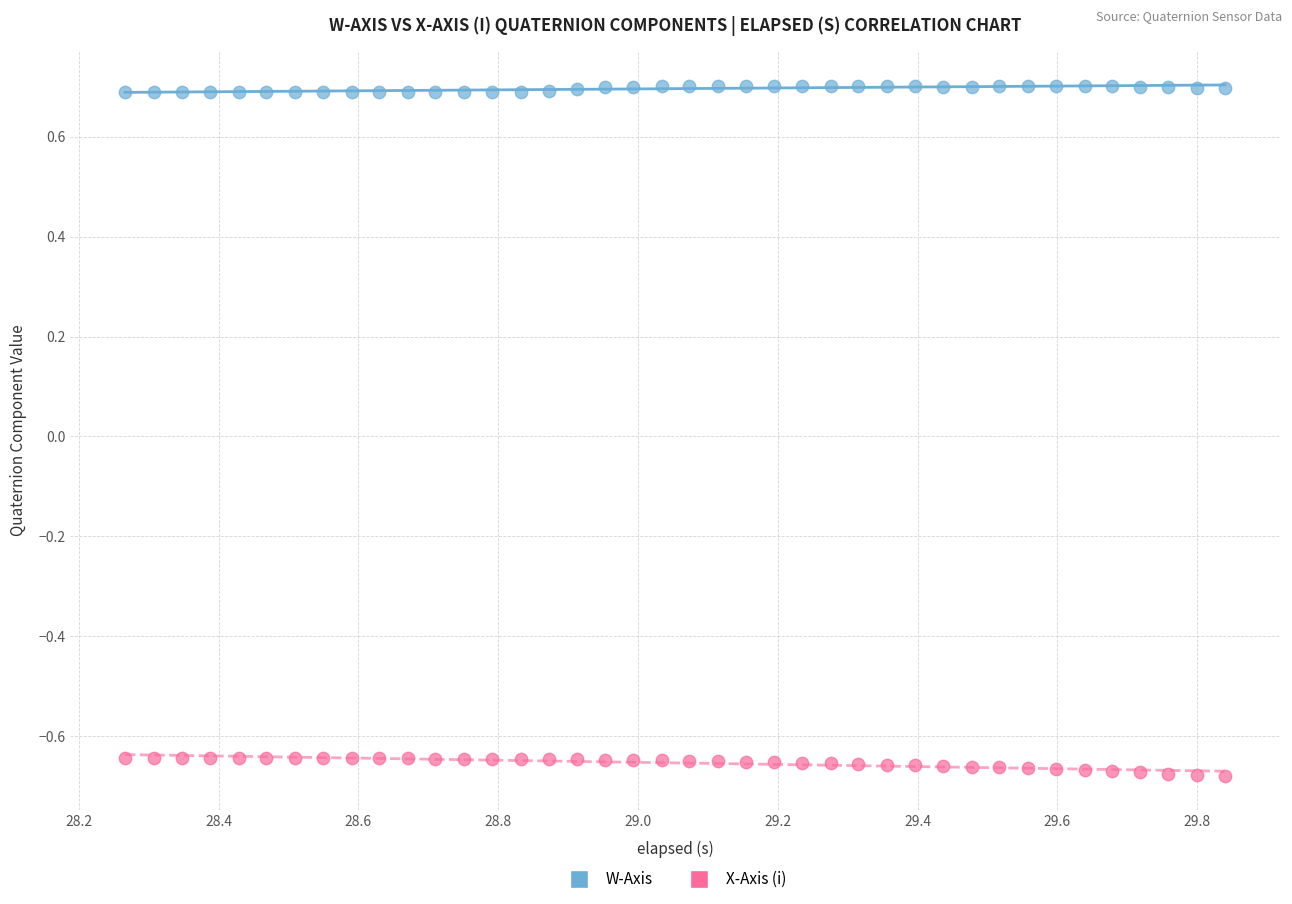

What are all the series names shown in the legend?

W-Axis, X-Axis (i)